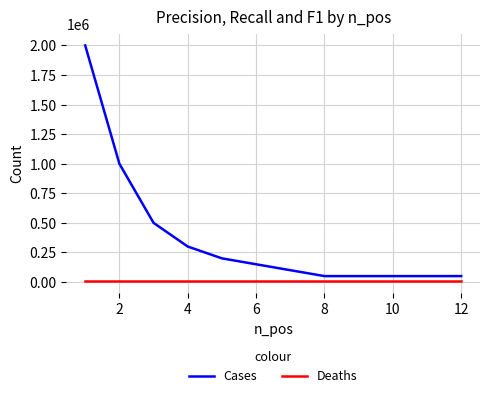

What is the maximum value for Cases?

2000000